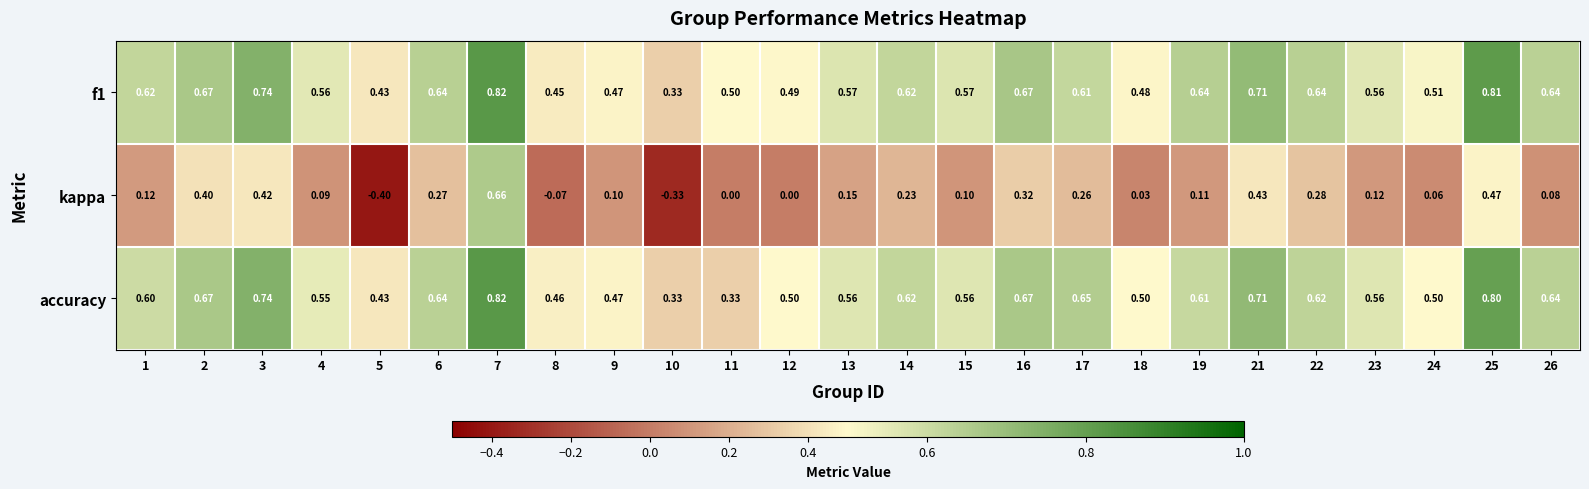

Count the number of categories in the chart.

25